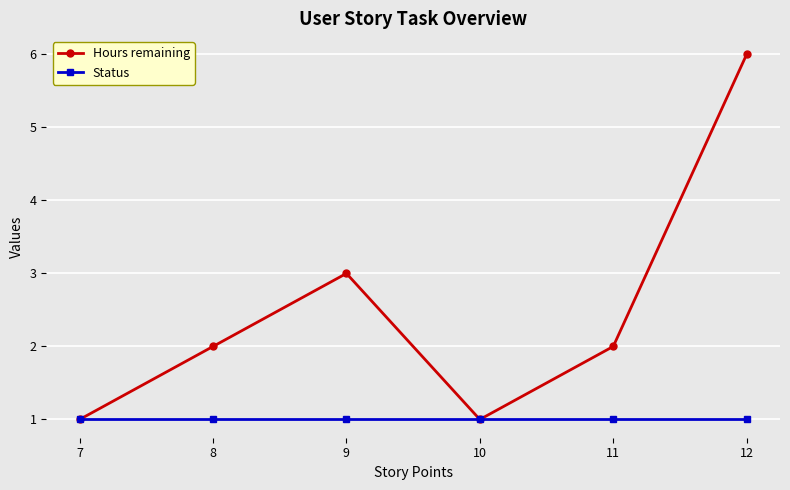

In Hours remaining, how many points are lower than both neighbors (excluding endpoints)?

1